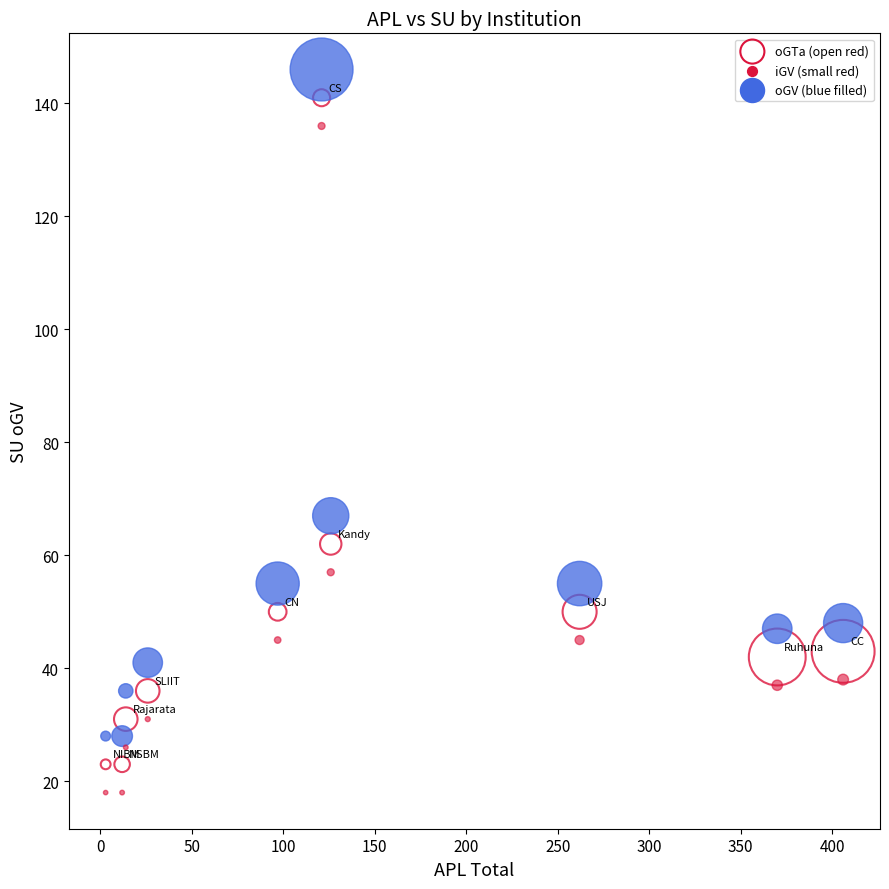

Across all series, what Y value is closest to 82?

67